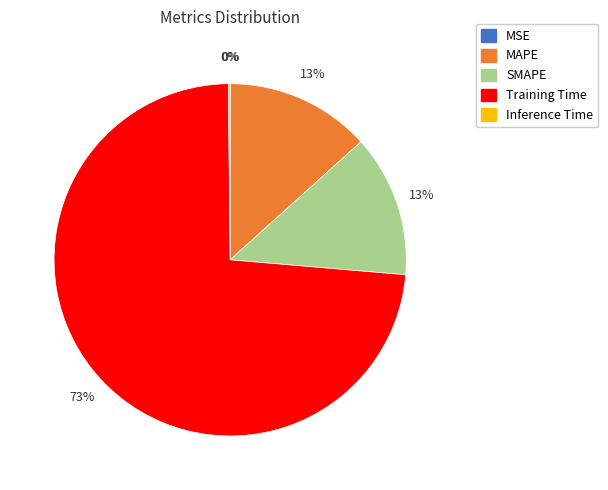

The MAPE slice represents 24% of the pie. True or false?

False